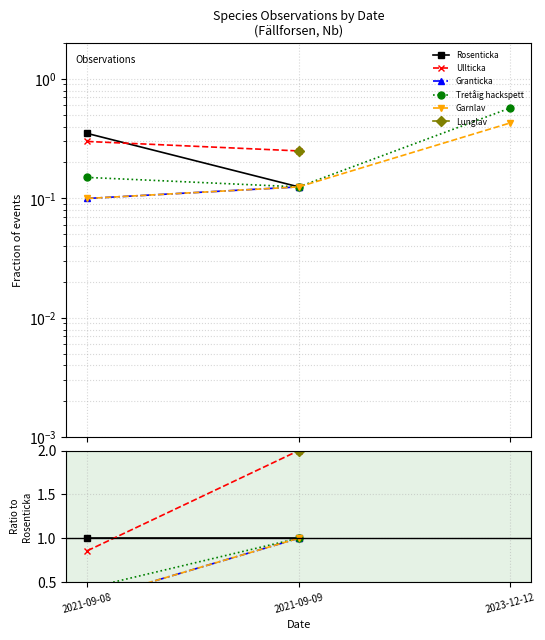

At 2021-09-09, list the series in order from largest to smallest.

Ullticka, Lunglav, Rosenticka, Granticka, Tretåig hackspett, Garnlav